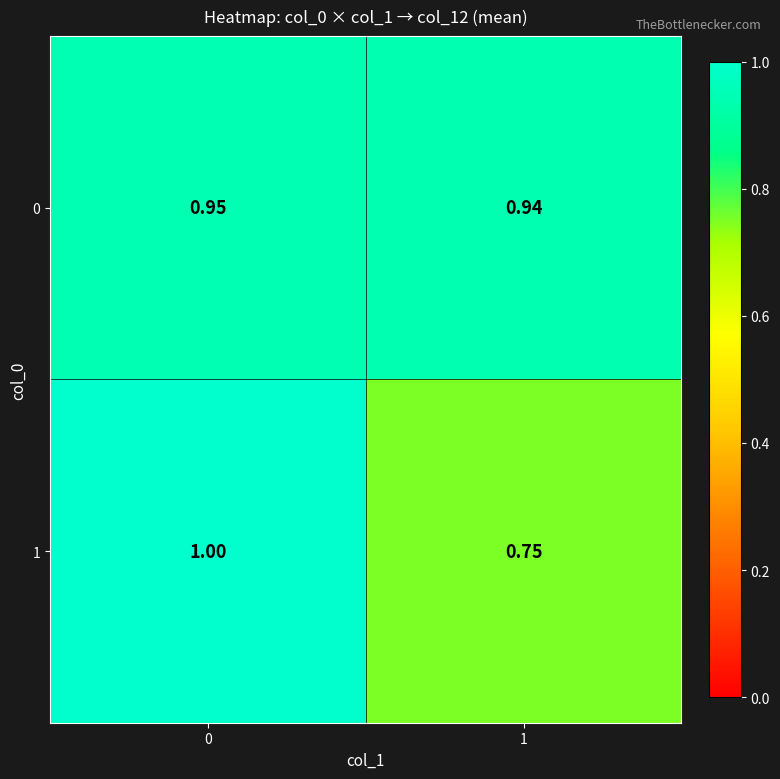

What is the minimum value shown in the chart?

0.8